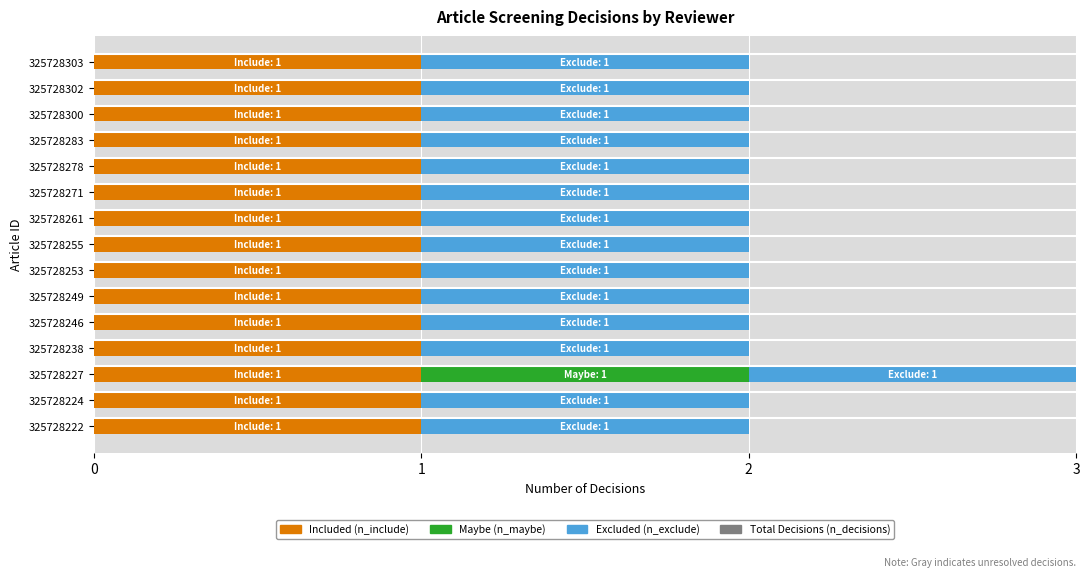

Is the value of n_include at 12 greater than the value of n_exclude at 6?

No